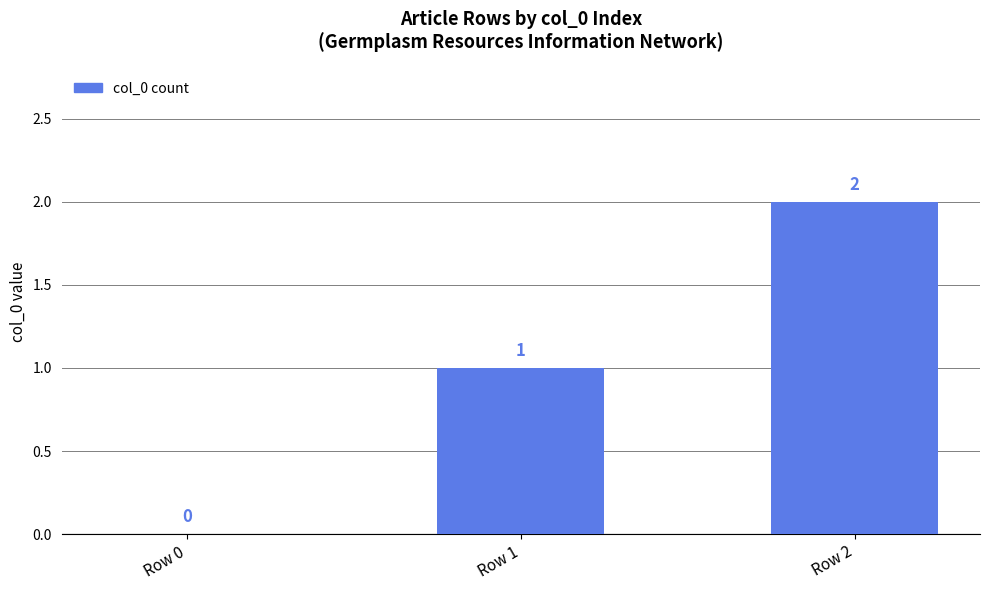

What value does the data have at Row 2?

2